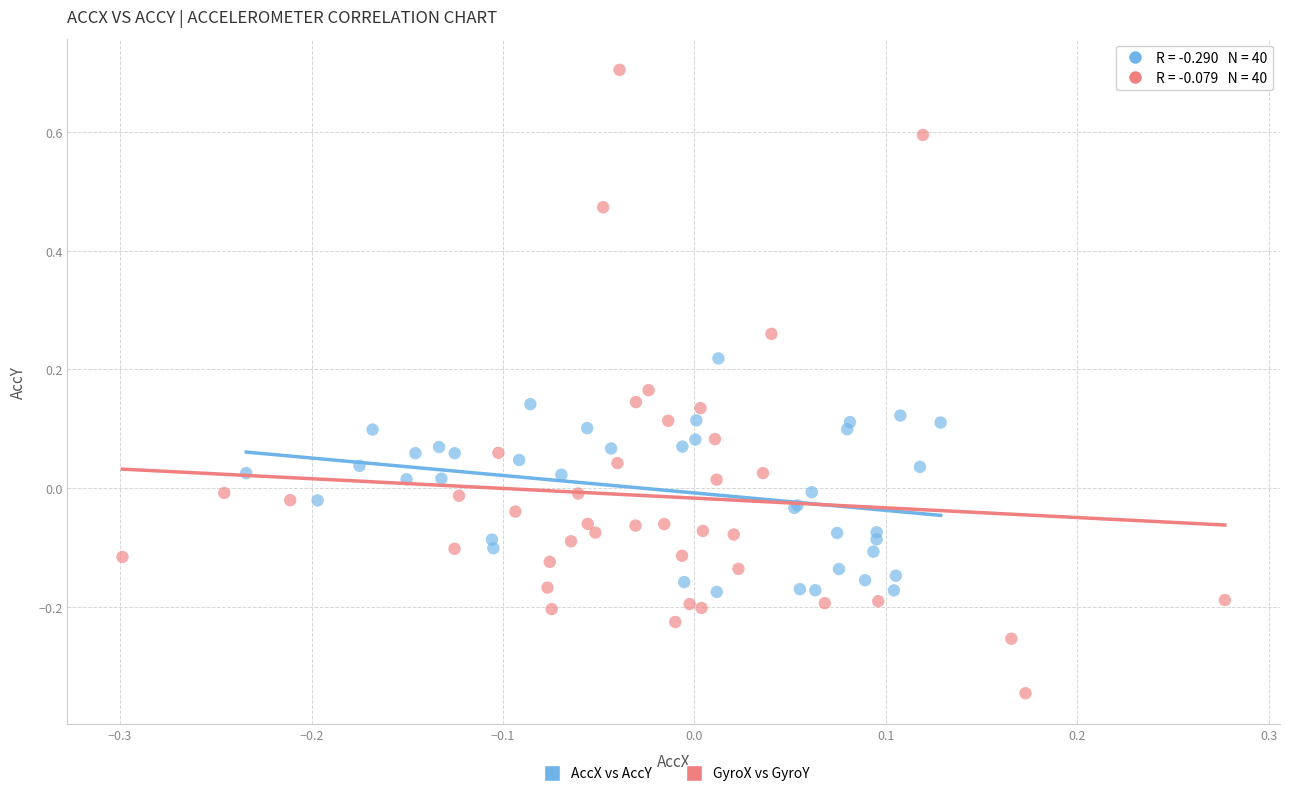

Which series reaches the minimum Y coordinate?

GyroX vs GyroY